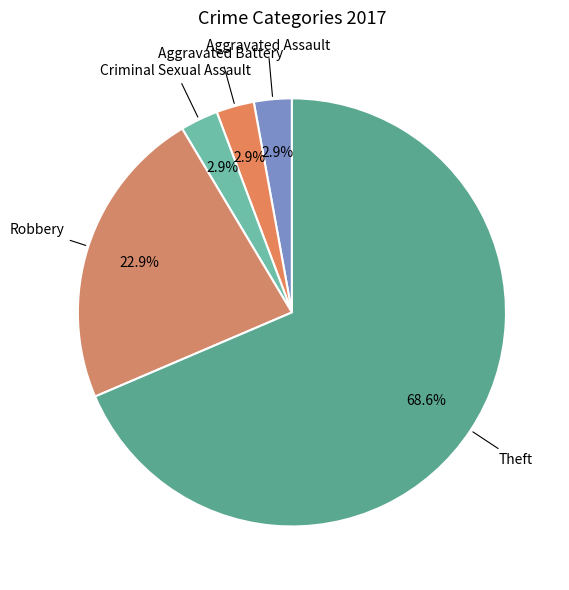

How many slices are in this pie chart?

5